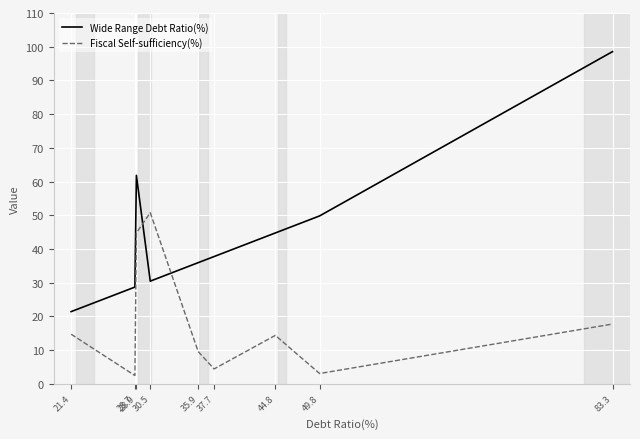

At how many categories does at least one series exceed 82?

1